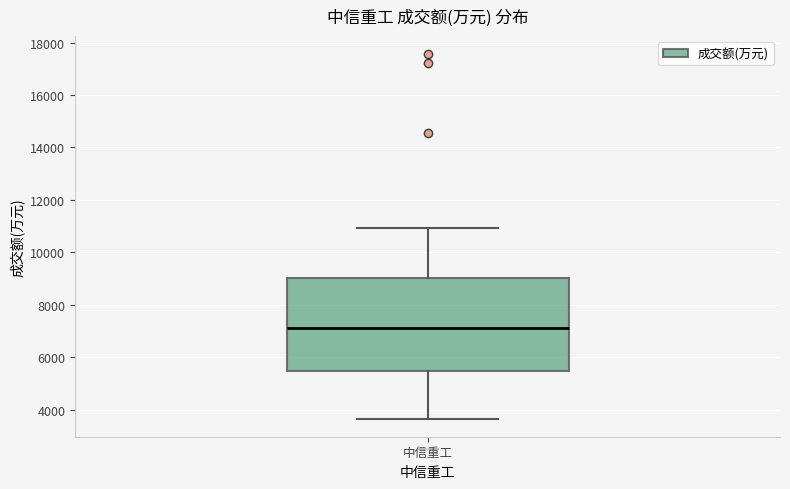

Transcribe this box plot: give where the median line is, the range the box spans, and where the two whiskers end, as read against the y-axis. The values are not printed on the chart, so give them approximately, as read against the axis.

median 7200, box 5400 to 9000, whiskers 3600 to 11000